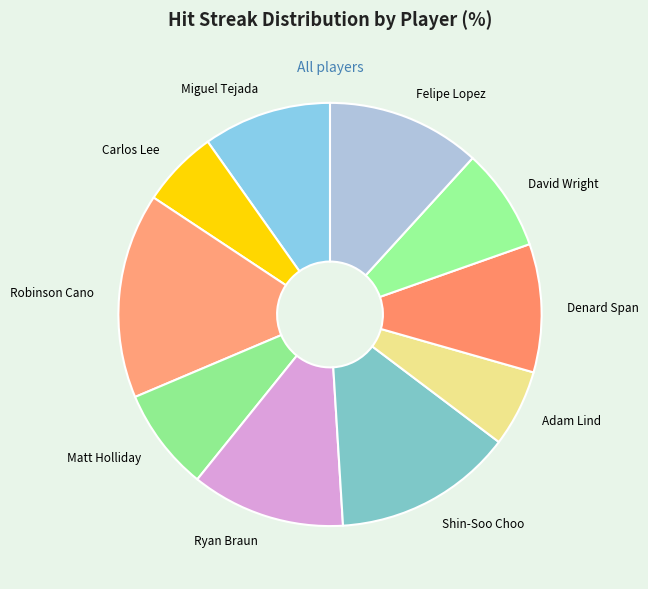

How many segments does this pie chart have?

10